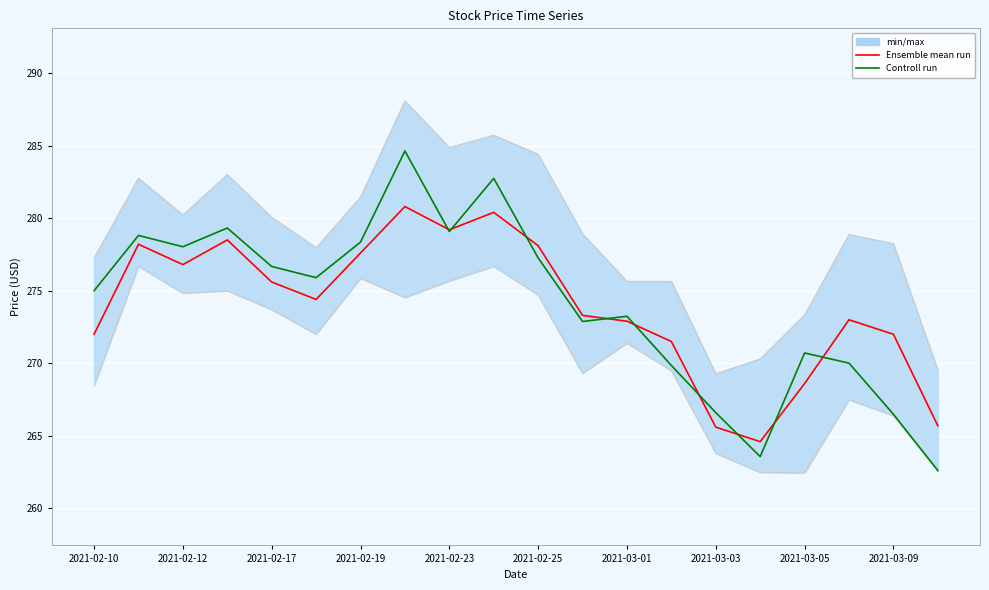

What is the total value across all series at 15?

528.2